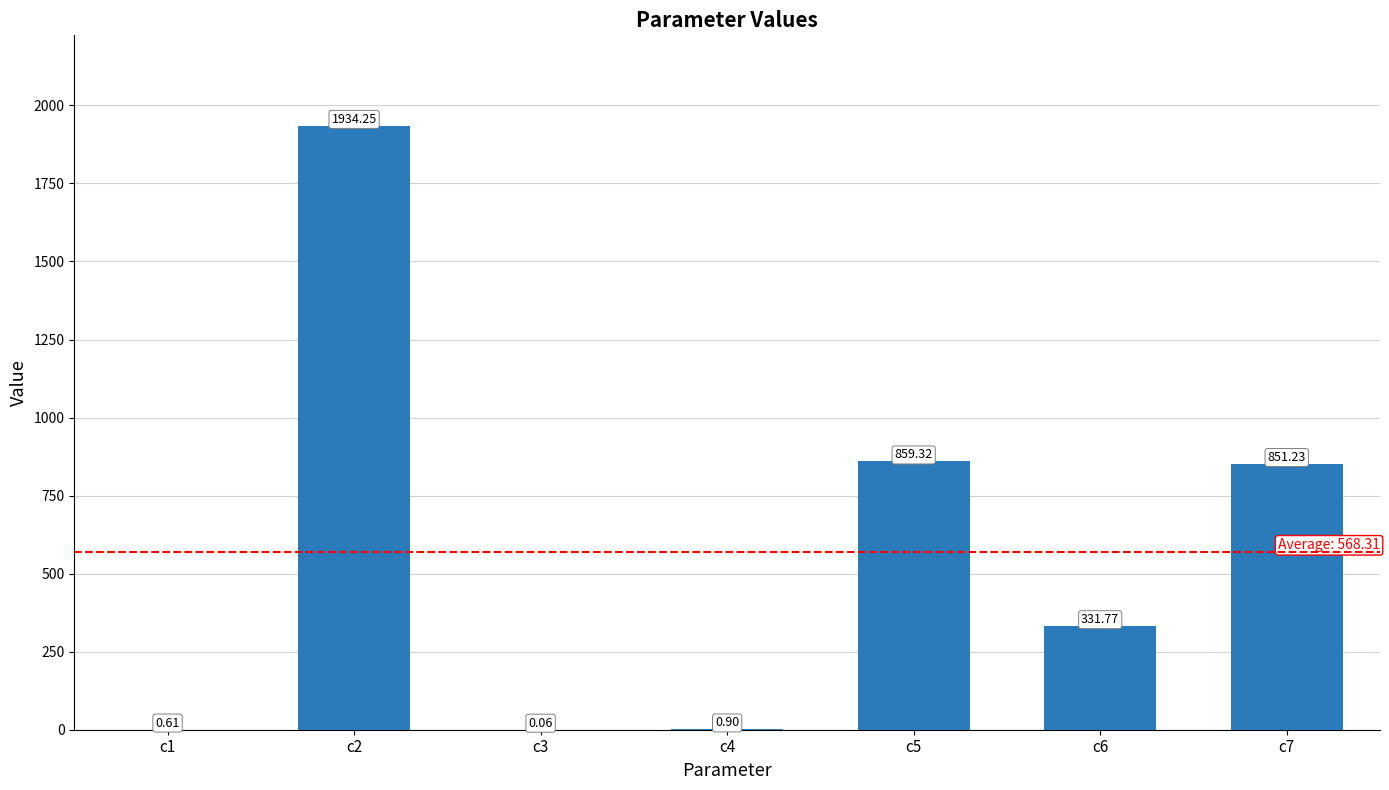

Are the bars horizontal?

No